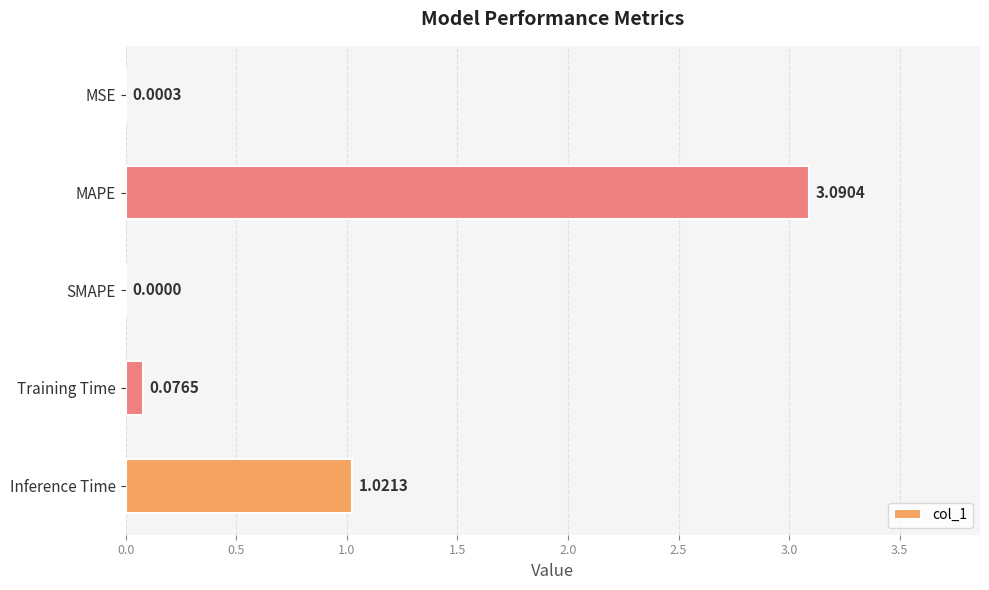

Where is the data nearest to the value 1?

Inference Time